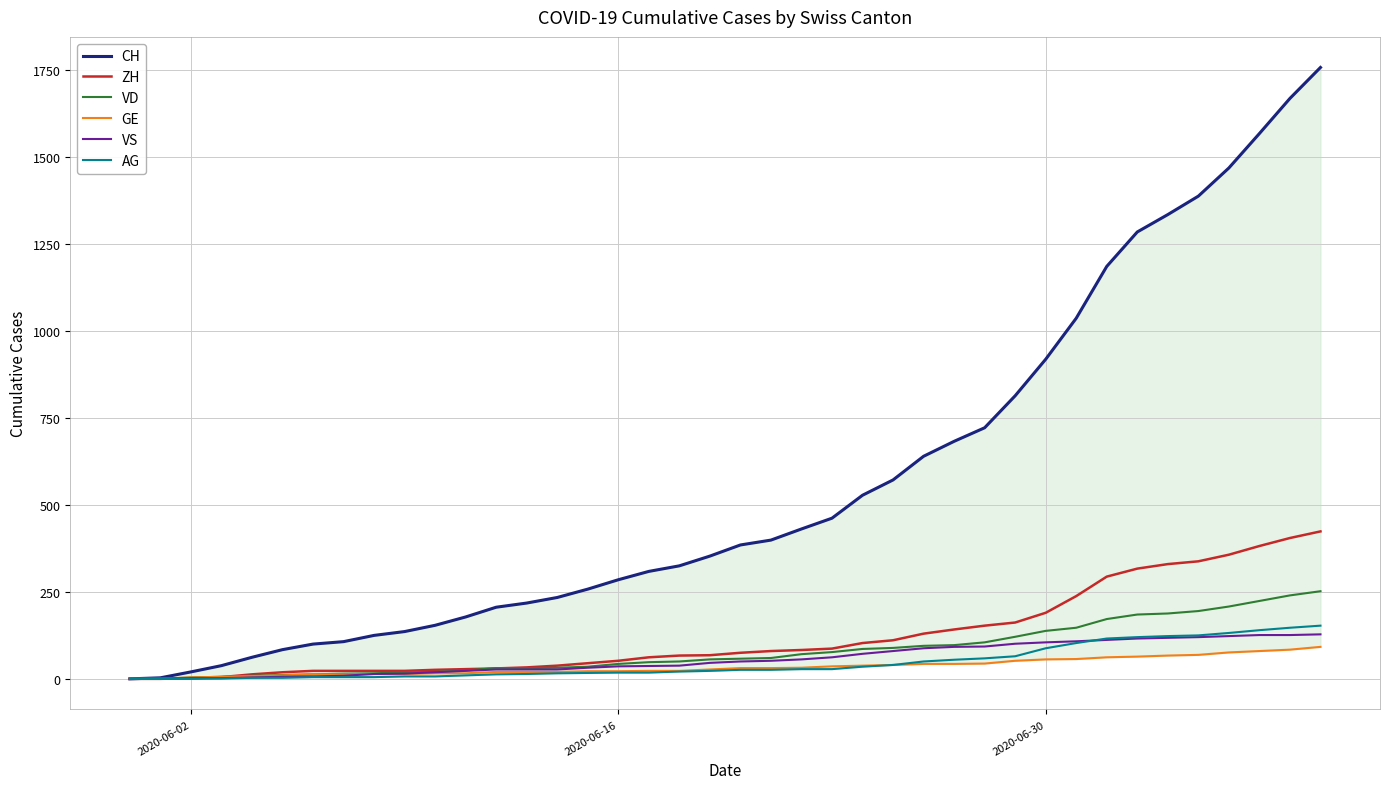

True or false: VS has more than 2 interior local peaks.

False